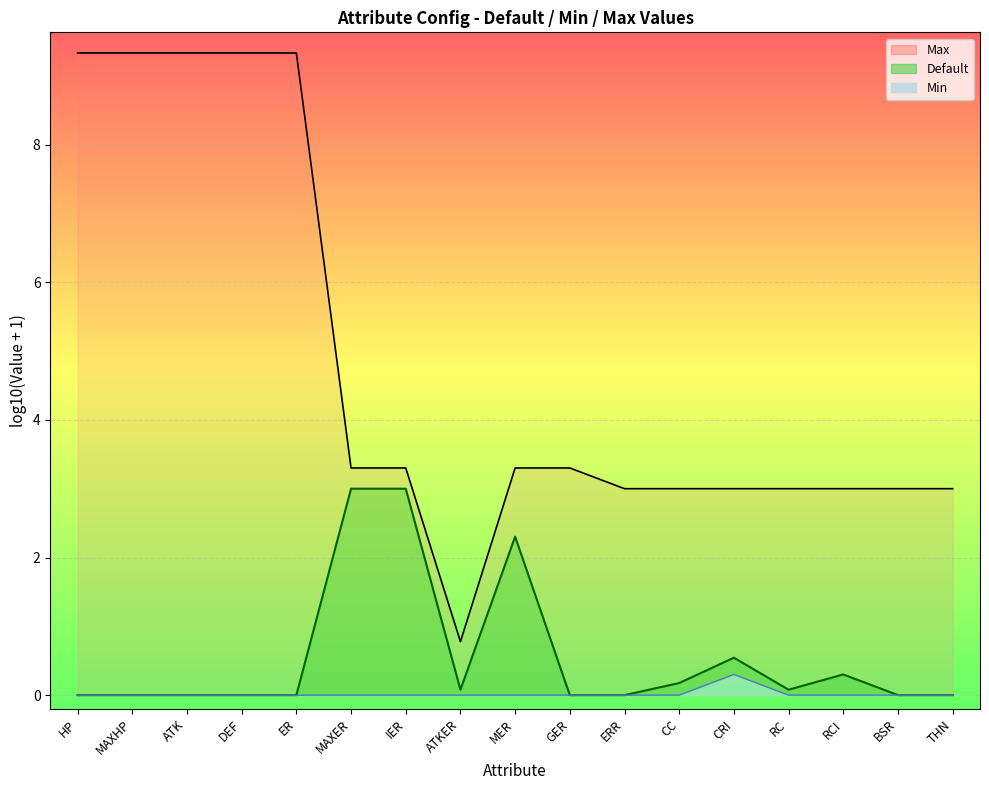

Where is Max nearest to the value 5?

MAXER